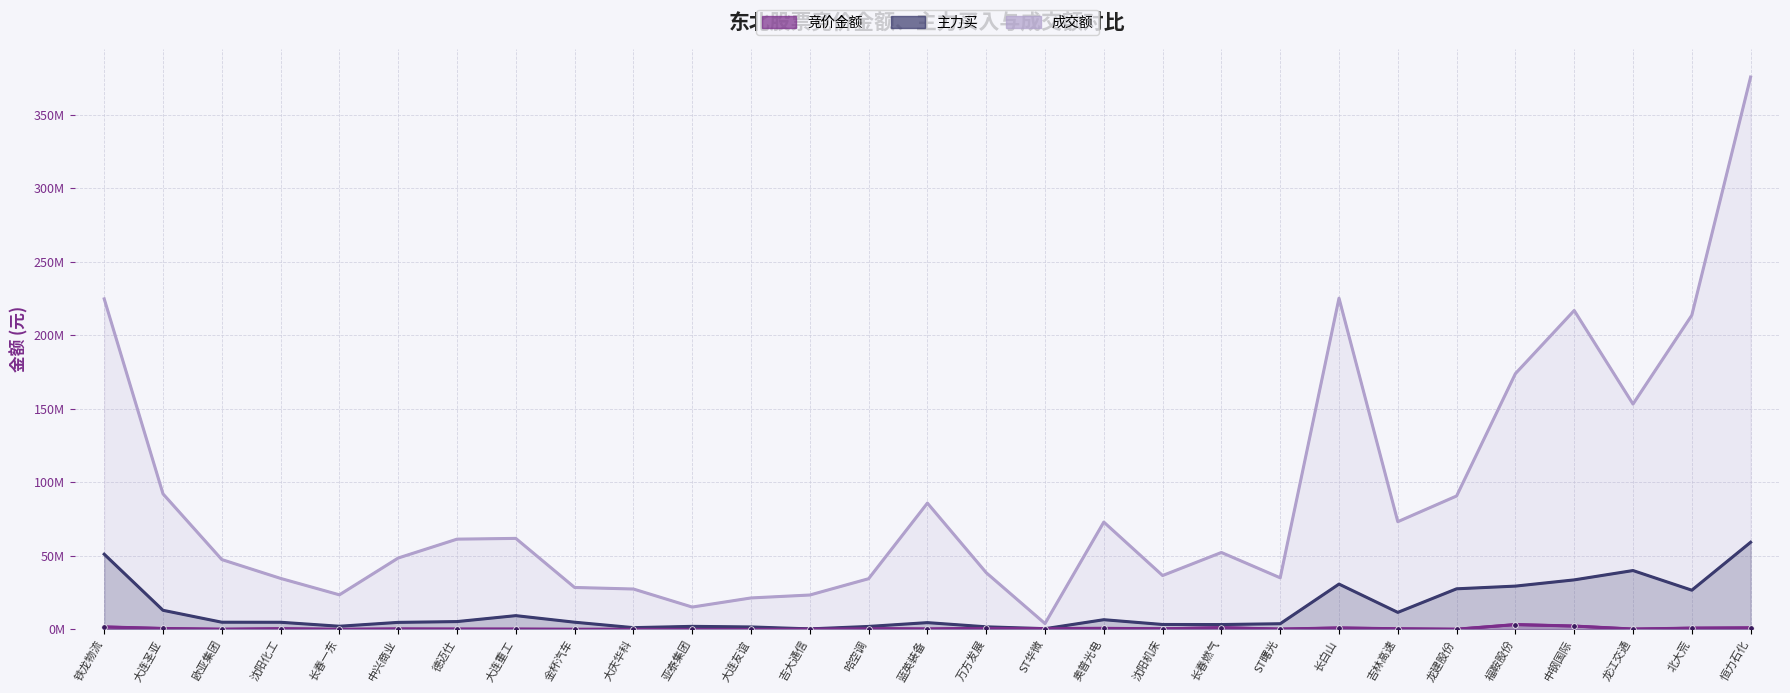

Which has a higher value, 大庆华科 or 吉林高速?

吉林高速